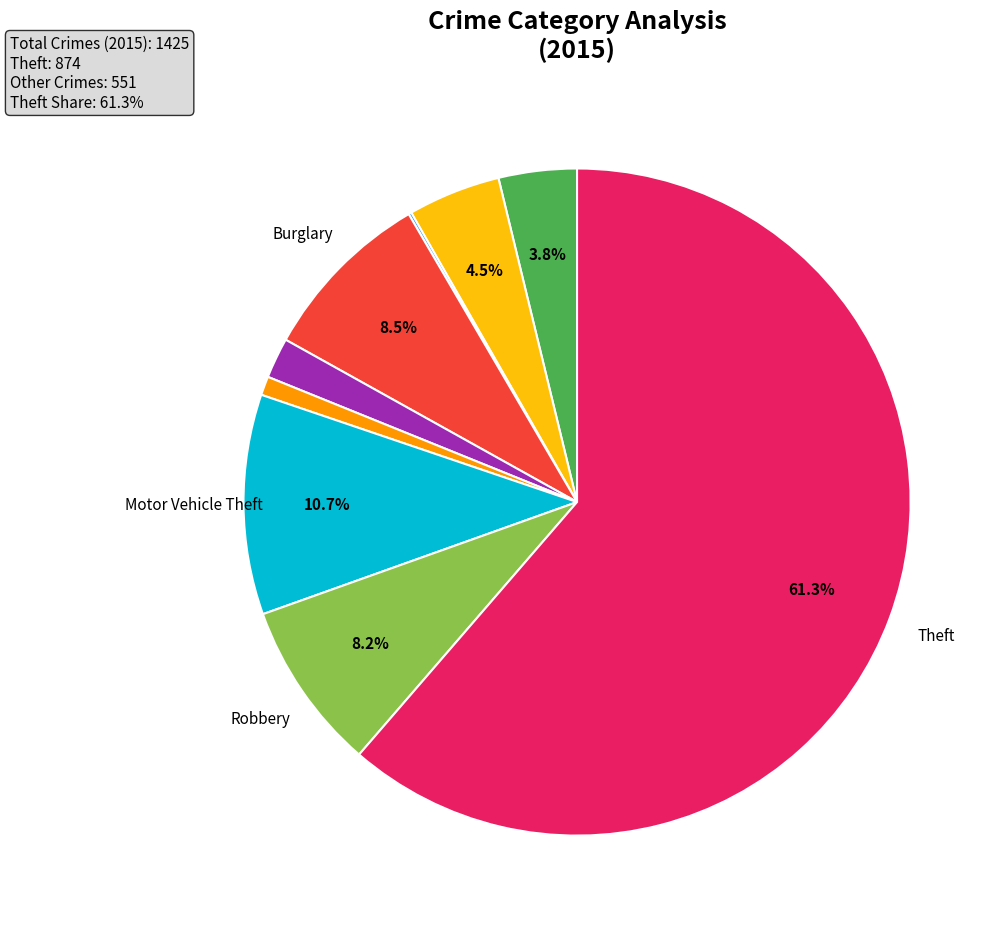

Is there a majority slice in this chart?

Yes